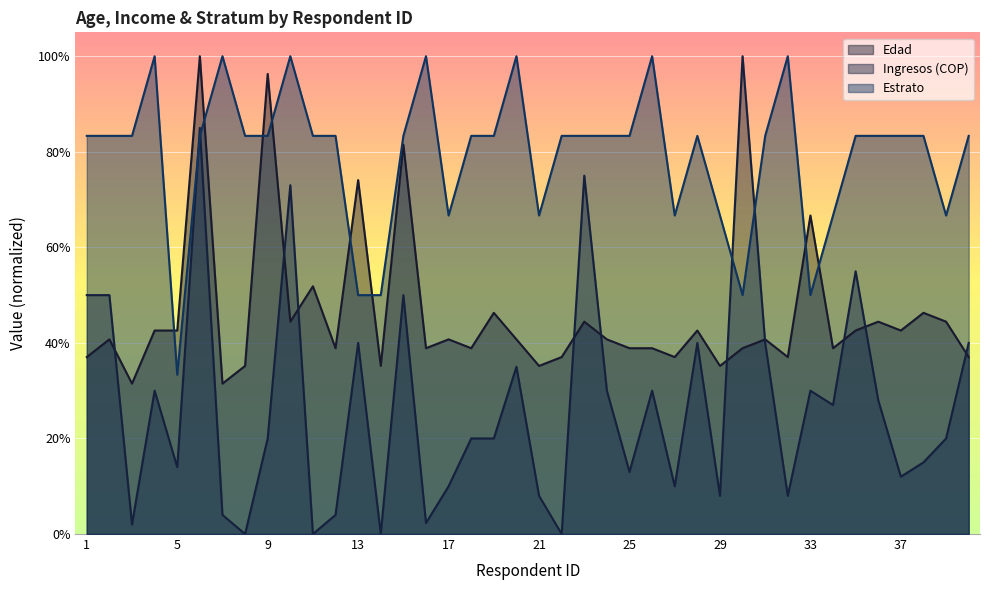

Between 7 and 12, which is larger?

12